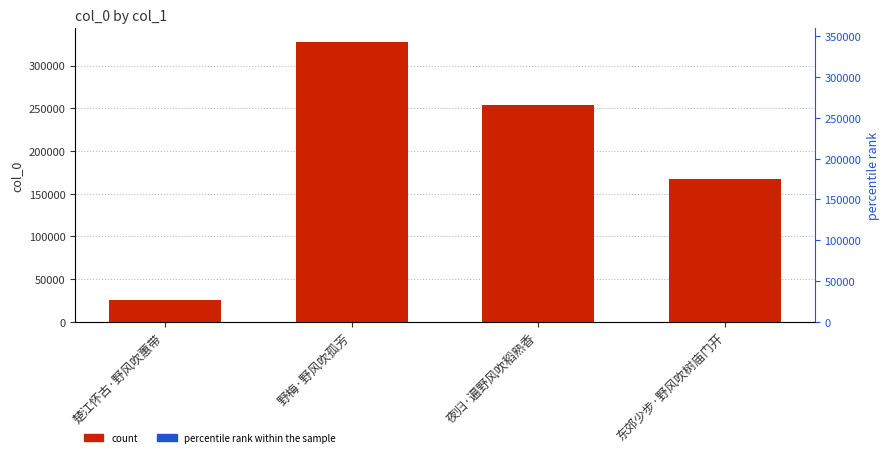

Reading right to left, transcribe all the data shown in this chart.

167291	253272	327050	25123